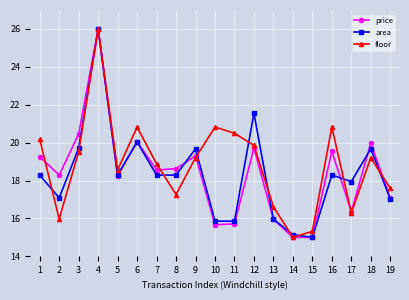

The area series shows 8.4 at 14. True or false?

False